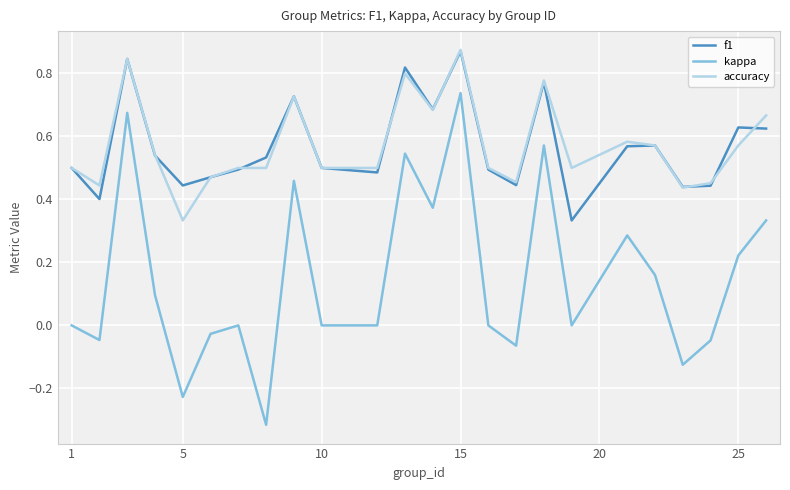

Which series has the widest spread of values?

kappa